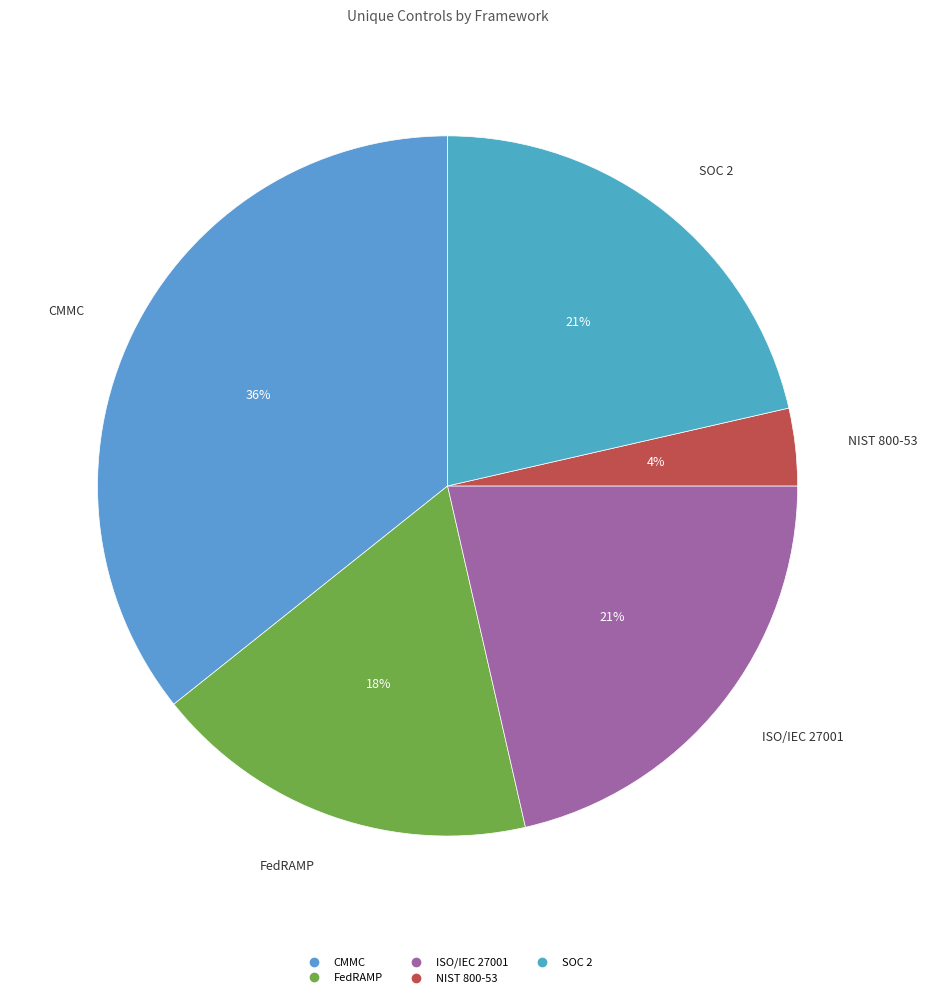

True or false: CMMC accounts for 36% of the total.

True